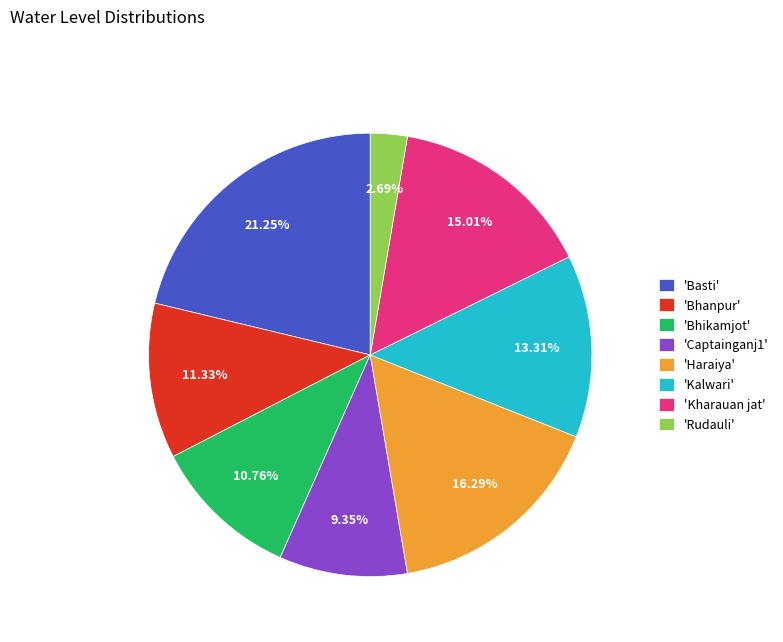

Is 'Basti' the majority of the pie?

No